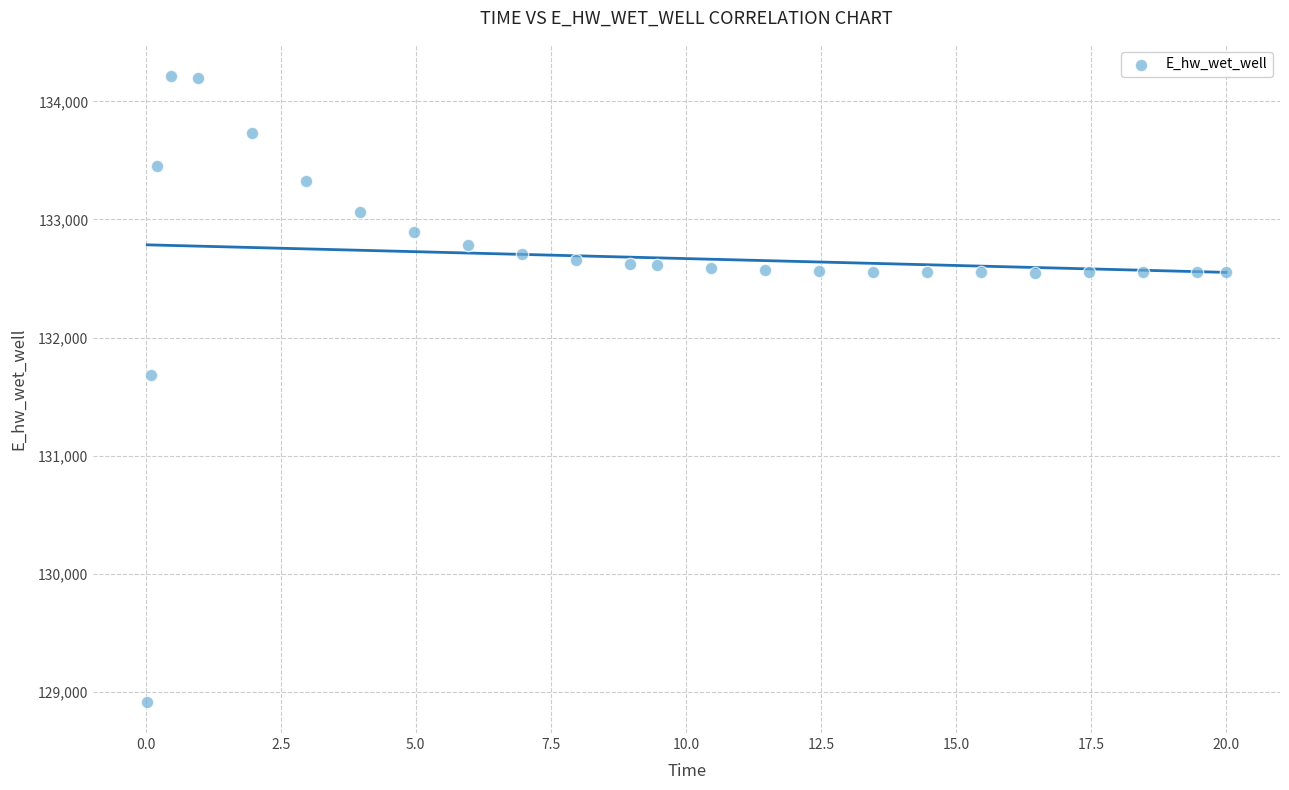

What is the range of Y values (max minus min)?

5297.6